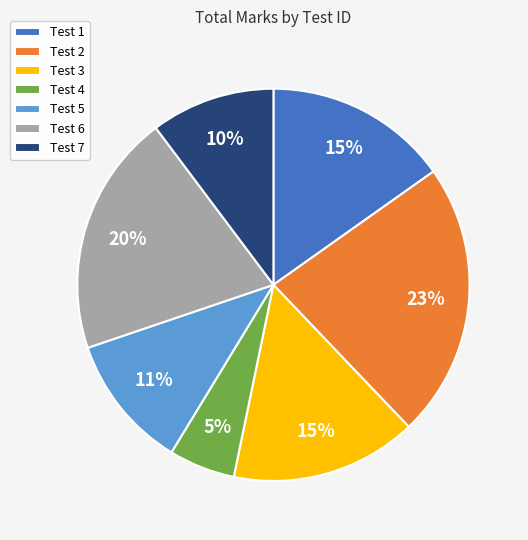

Which has a higher value, Test 3 or Test 5?

Test 3